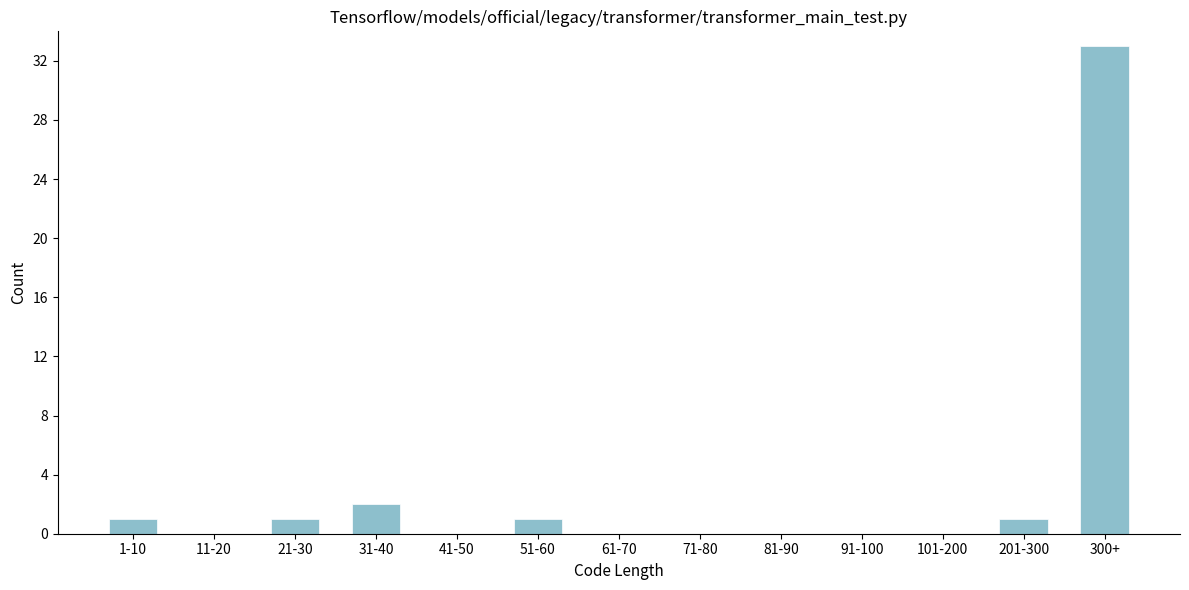

Reading left to right, transcribe all the data shown in this chart.

1-10=1	11-20=0	21-30=1	31-40=2	41-50=0	51-60=1	61-70=0	71-80=0	81-90=0	91-100=0	101-200=0	201-300=1	300+=33